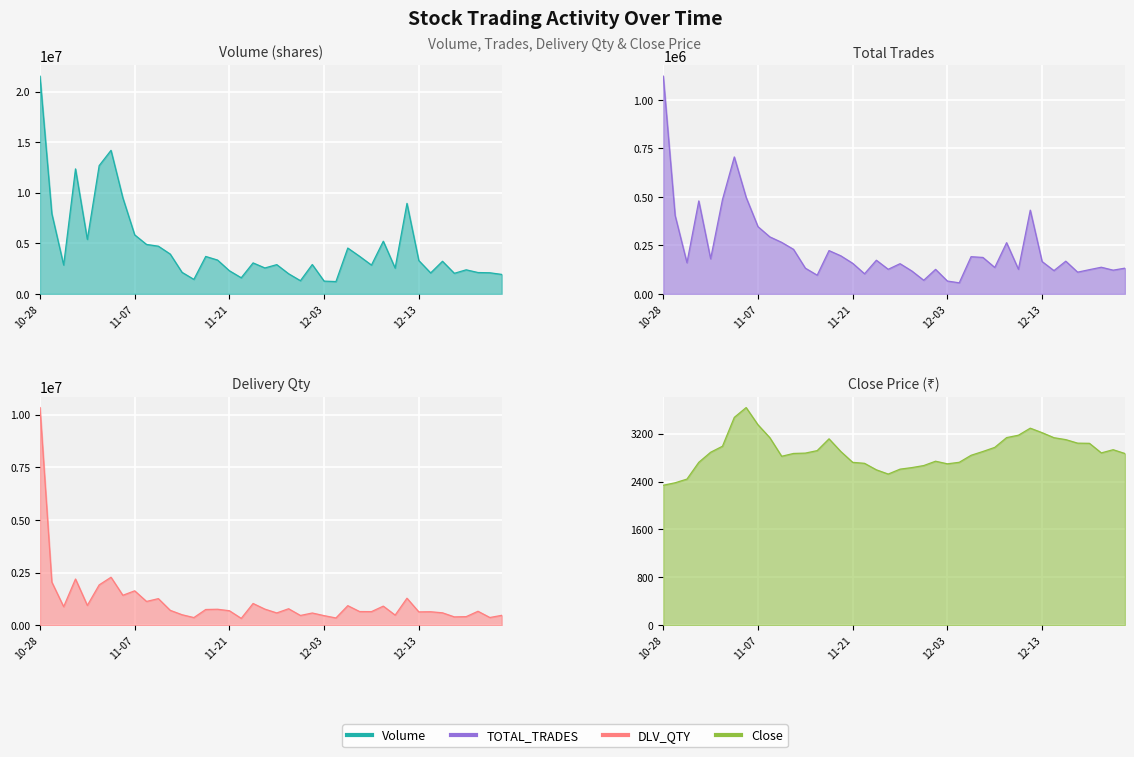

Rank the categories by Close value from lowest to highest.

2024-10-28, 2024-10-29, 2024-10-30, 2024-11-26, 2024-11-25, 2024-11-27, 2024-11-28, 2024-11-29, 2024-12-03, 2024-11-22, 2024-11-21, 2024-10-31, 2024-12-04, 2024-12-02, 2024-11-11, 2024-12-05, 2024-12-24, 2024-11-12, 2024-11-13, 2024-12-20, 2024-11-01, 2024-11-19, 2024-12-06, 2024-11-14, 2024-12-23, 2024-12-09, 2024-11-04, 2024-12-19, 2024-12-18, 2024-12-17, 2024-11-18, 2024-12-16, 2024-11-08, 2024-12-10, 2024-12-11, 2024-12-13, 2024-12-12, 2024-11-07, 2024-11-05, 2024-11-06